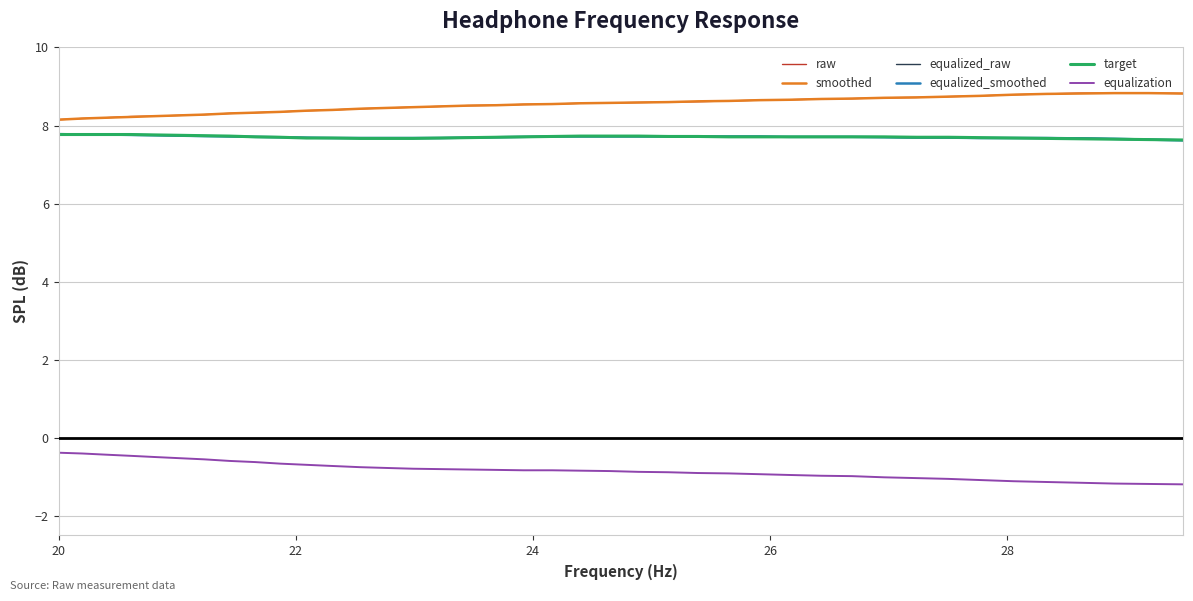

True or false: equalized_smoothed and smoothed cross at least once.

False